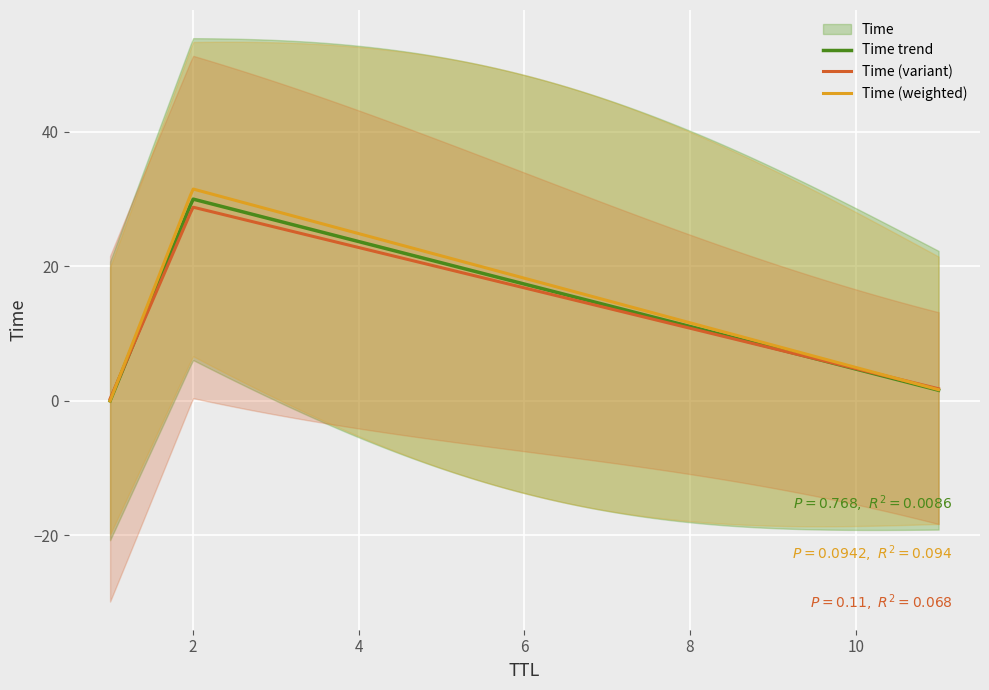

What is the average value?

10.5